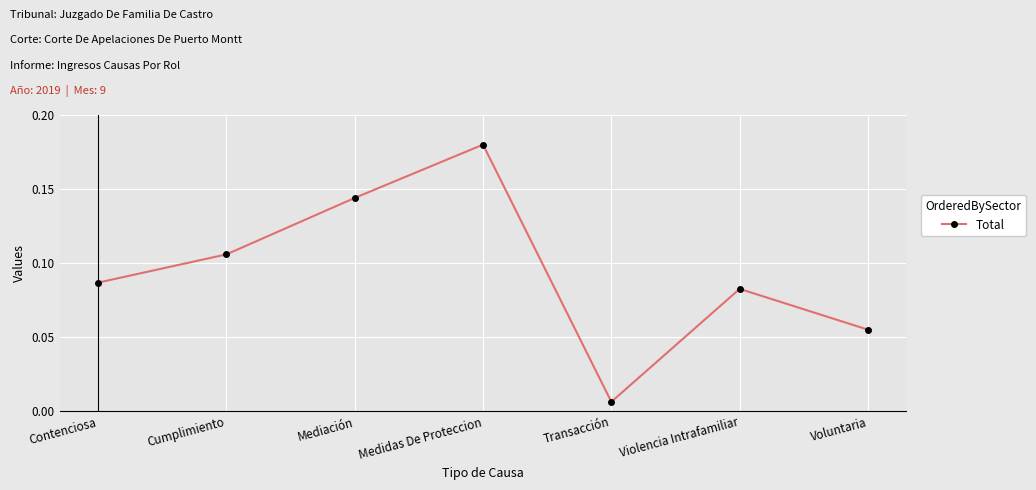

What position from the left is Contenciosa?

1